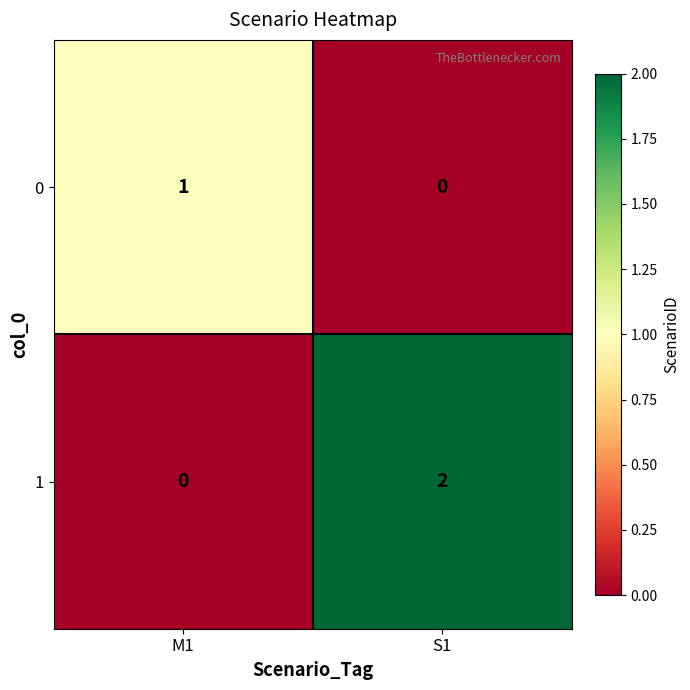

At how many categories does at least one series exceed 0?

2